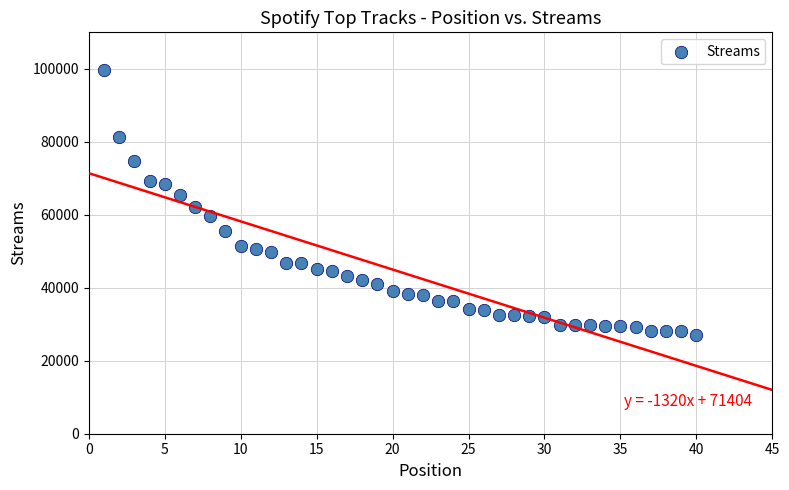

What is the range of Y values (max minus min)?

72829